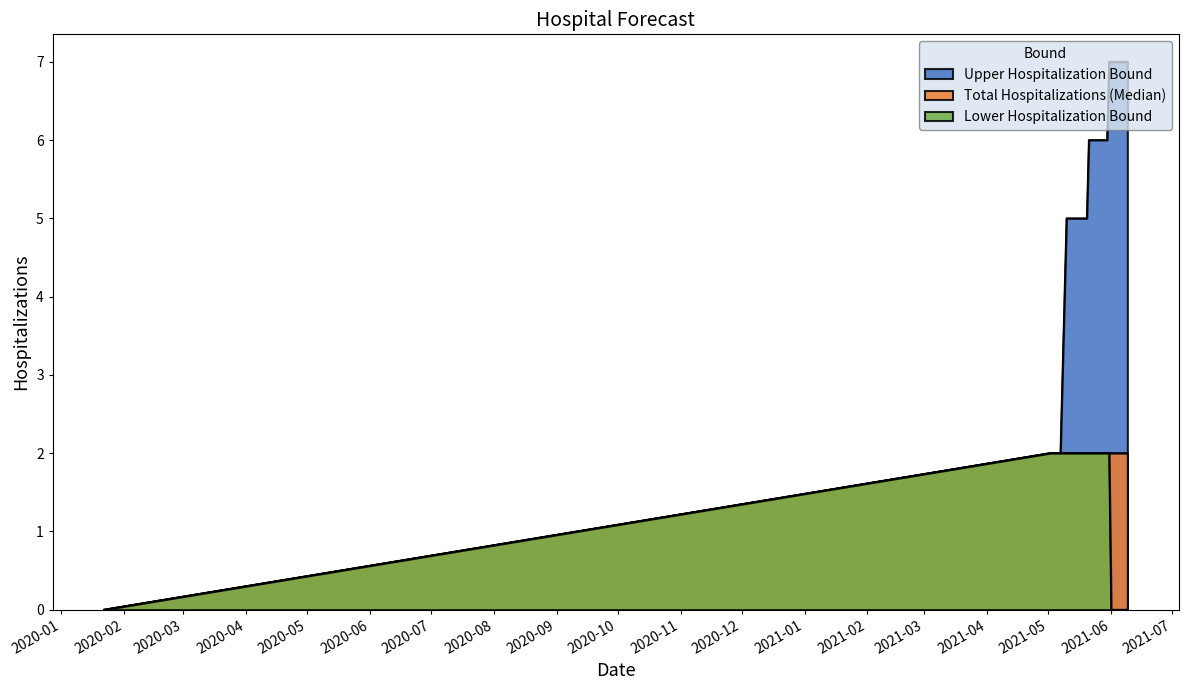

What are all the series names shown in the legend?

Upper Hospitalization Bound, Total Hospitalizations (Median), Lower Hospitalization Bound